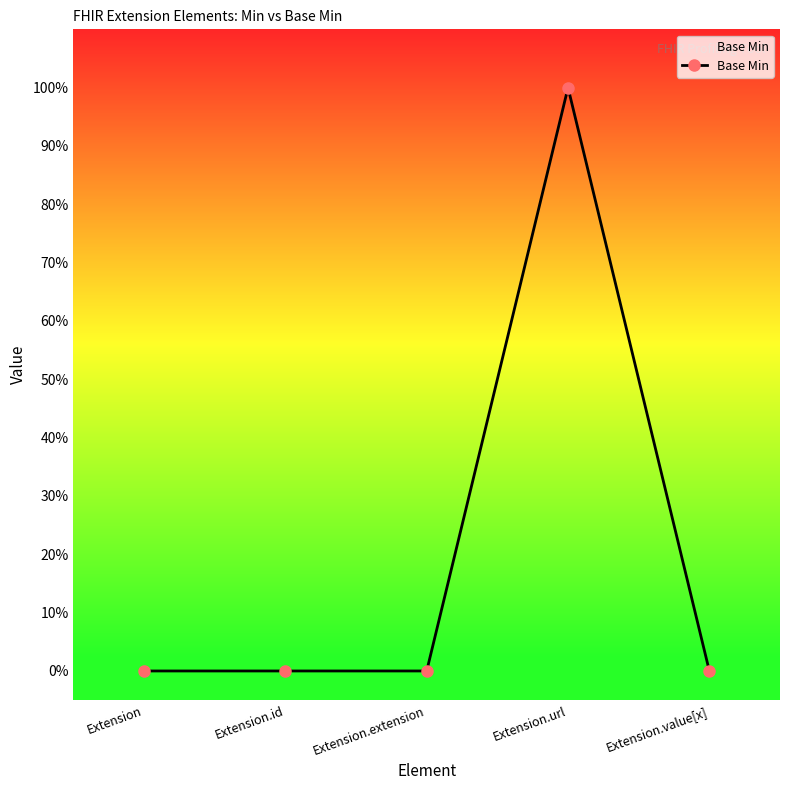

Is this an area chart (filled region under the line)?

Yes